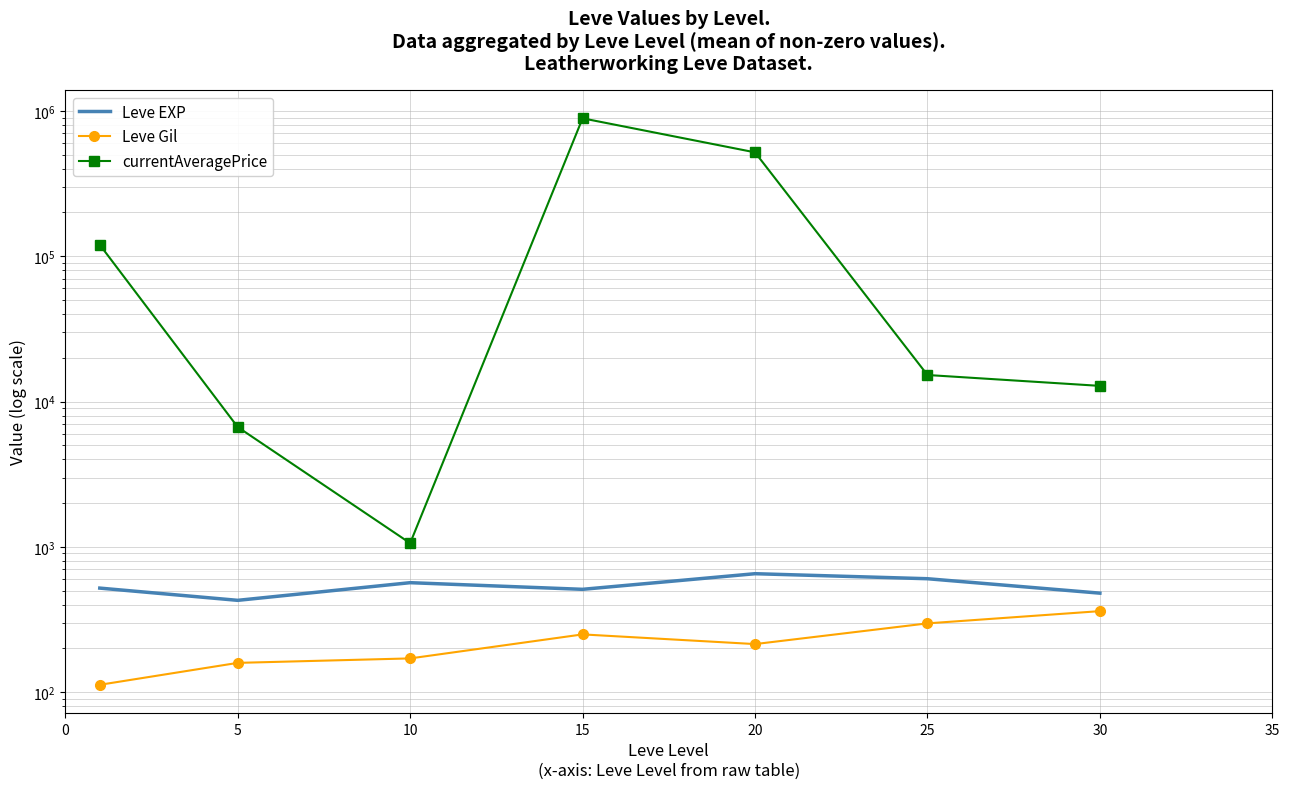

What value does the Leve EXP series have at 20?

653.3